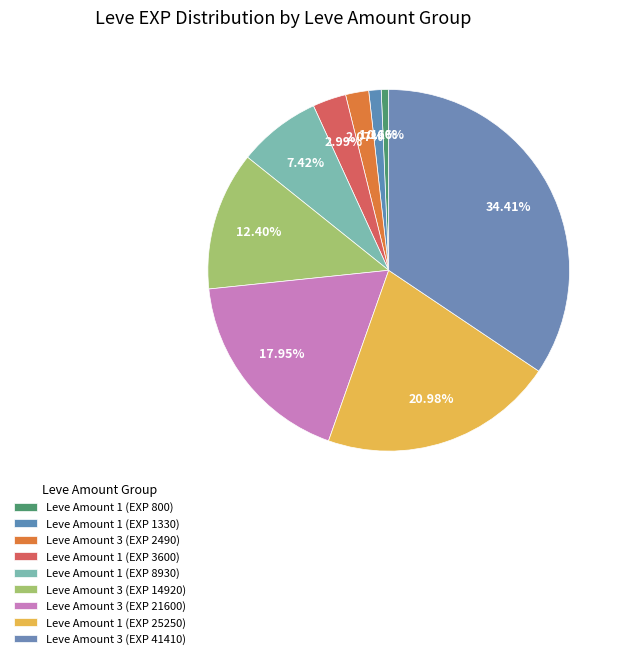

How many segments does this pie chart have?

9